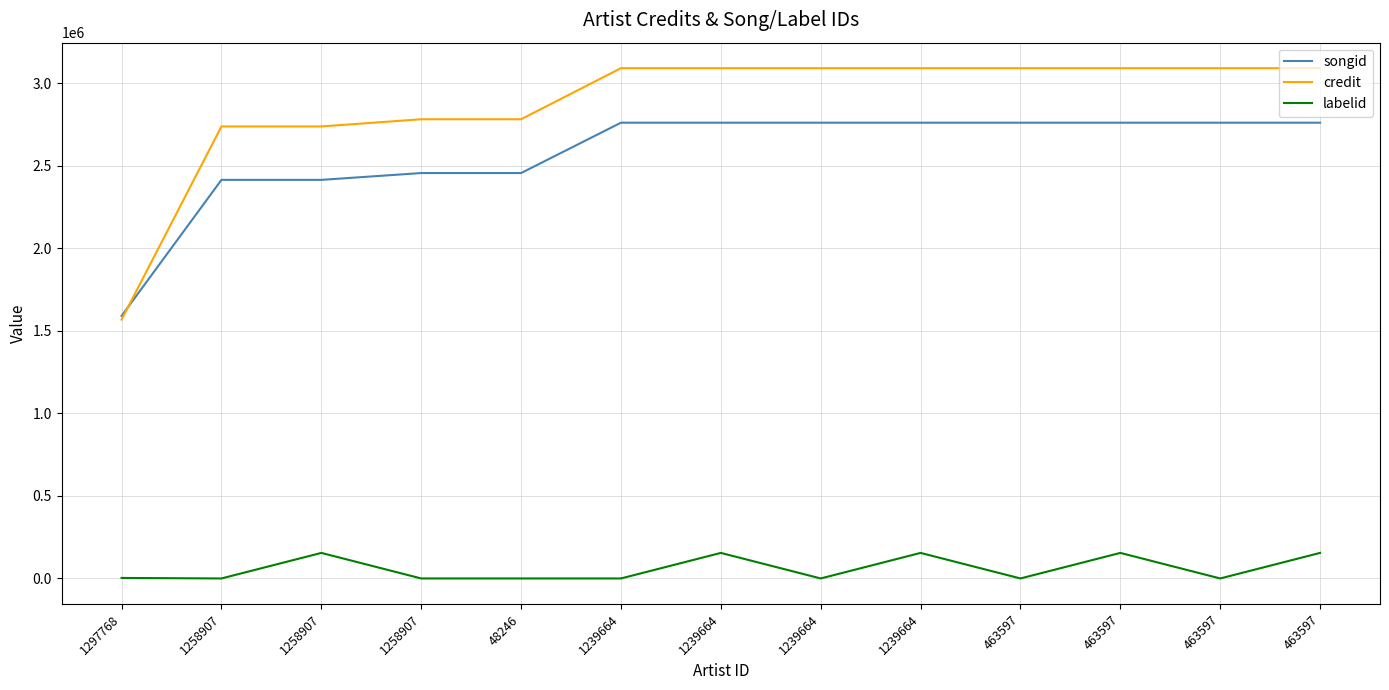

What are all the series names shown in the legend?

songid, credit, labelid